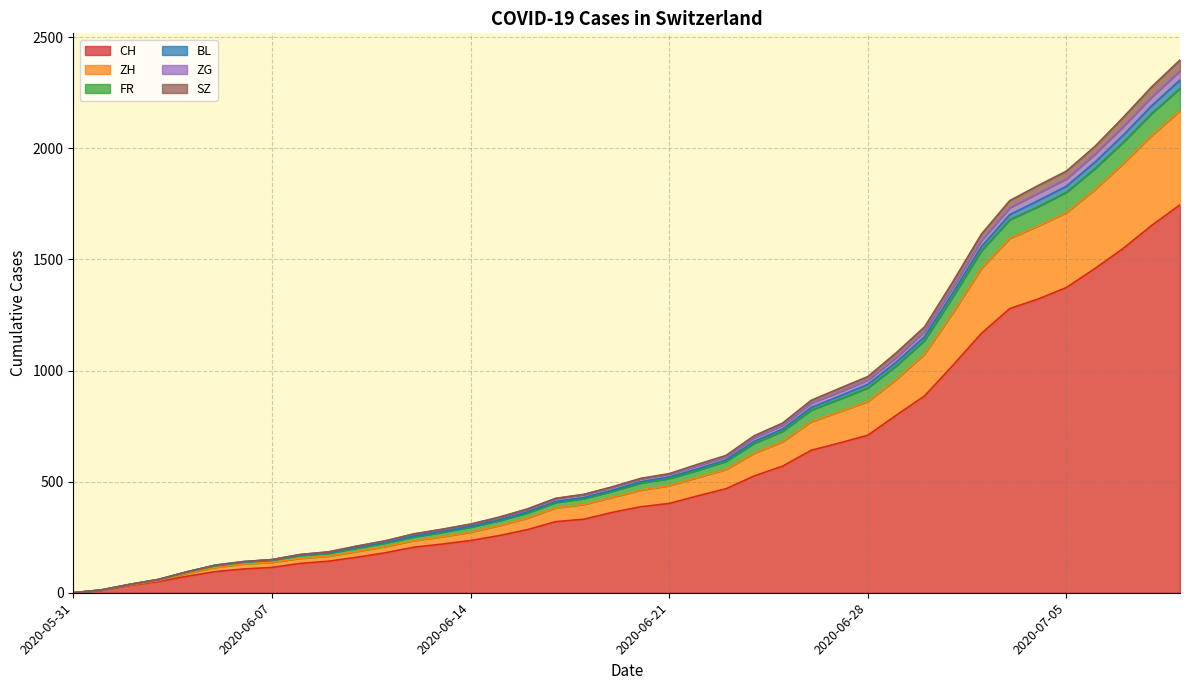

What is the maximum value for CH?

1746